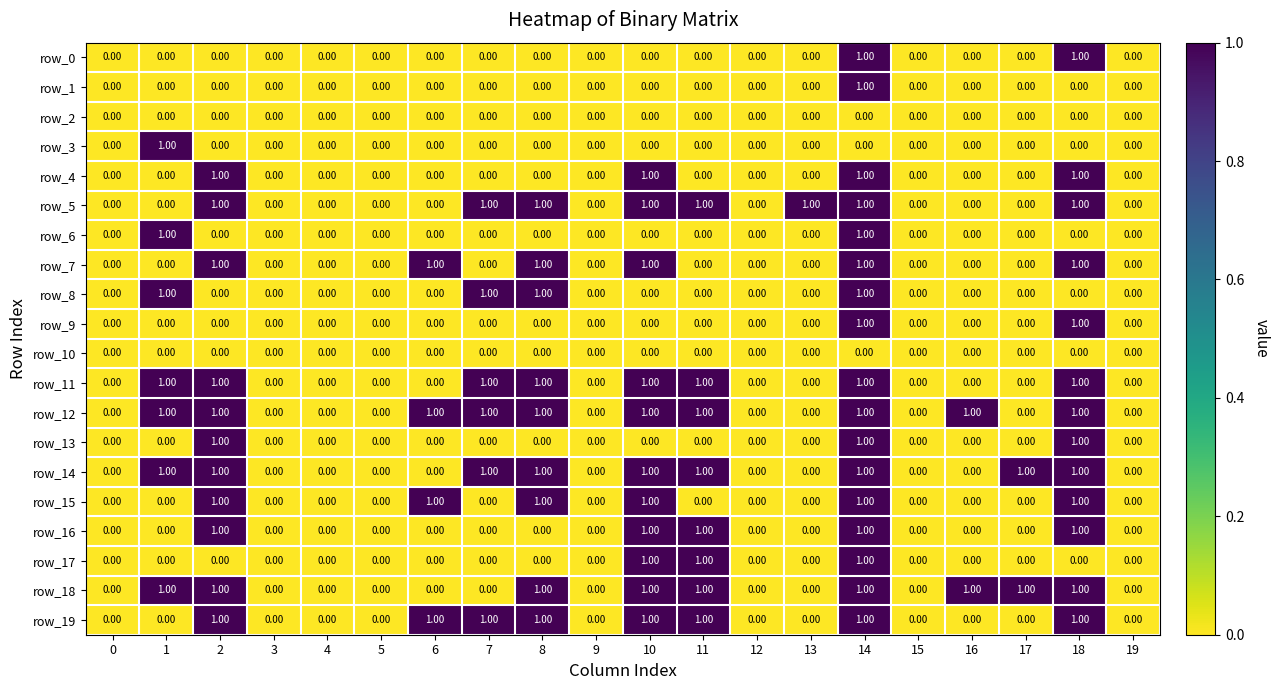

Is the value of row_7 at 14 greater than the value of row_1 at 7?

Yes